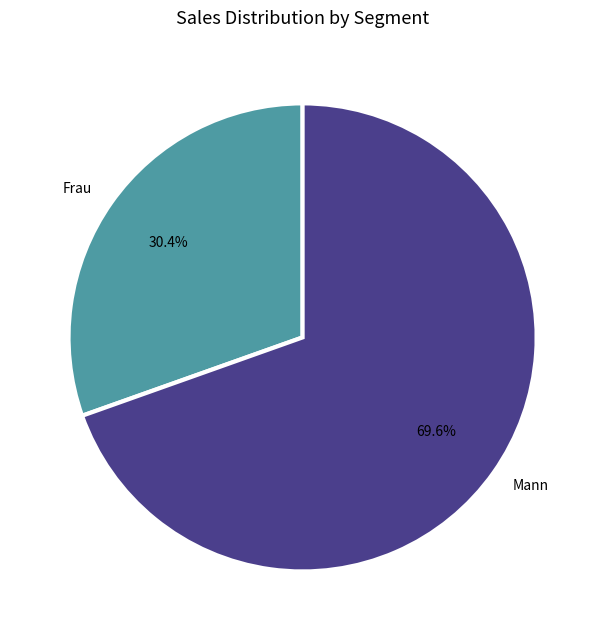

Is it true that Mann is 84% of the pie?

False